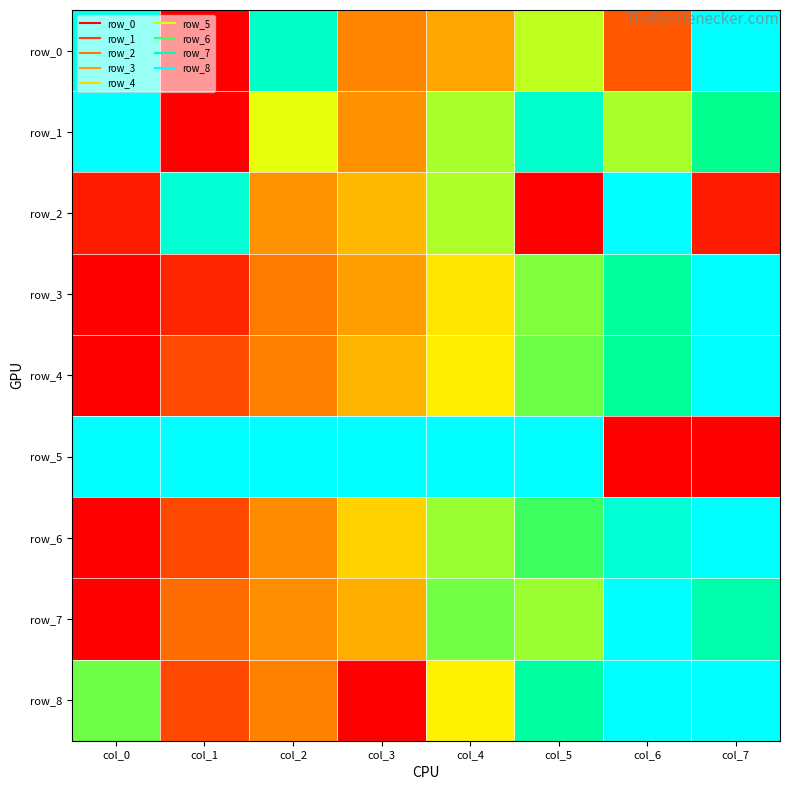

What is the highest value of the row_7 series?

1.0